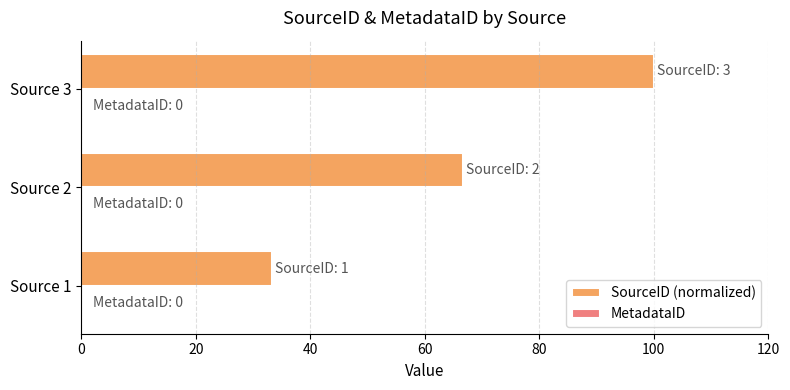

Which label corresponds to the largest value in the chart?

Source 3